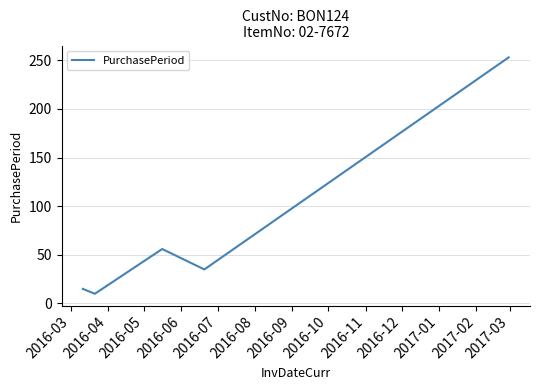

True or false: there are more than 0 points higher than both neighbors.

True